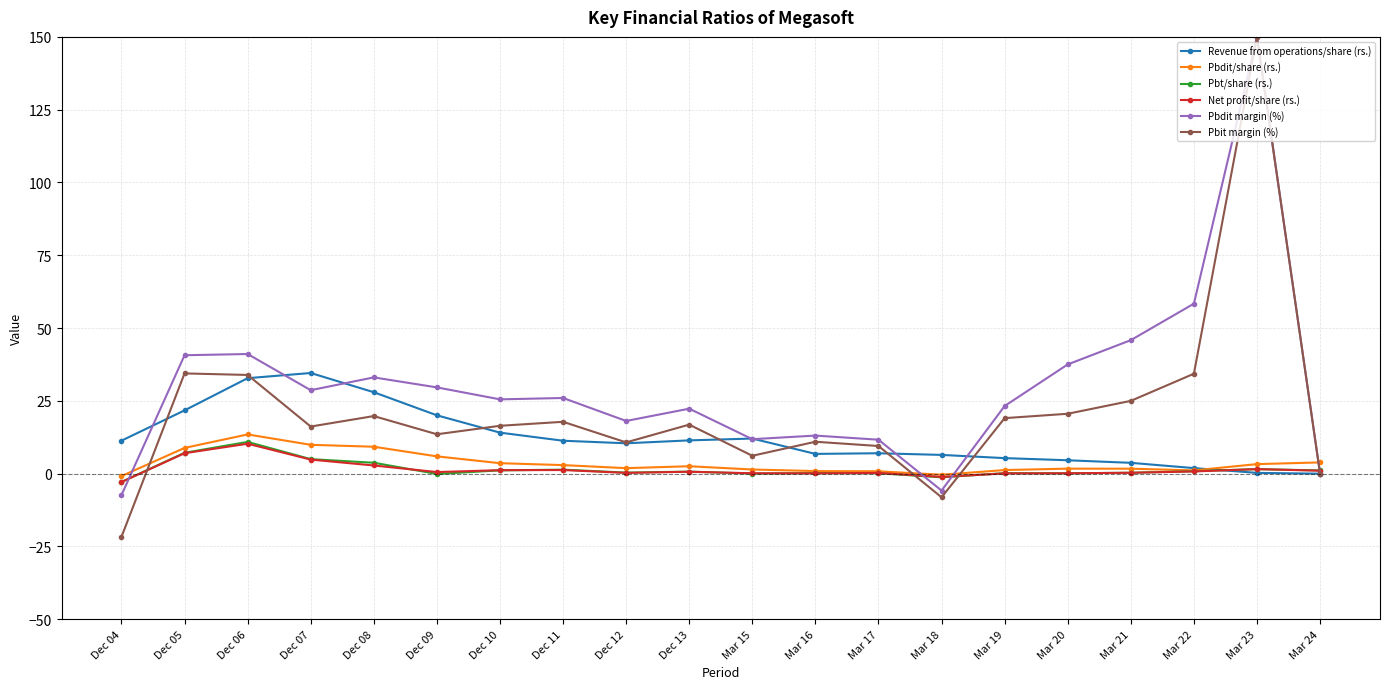

How many data points in Revenue from operations/share (rs.) are less than 11?

10